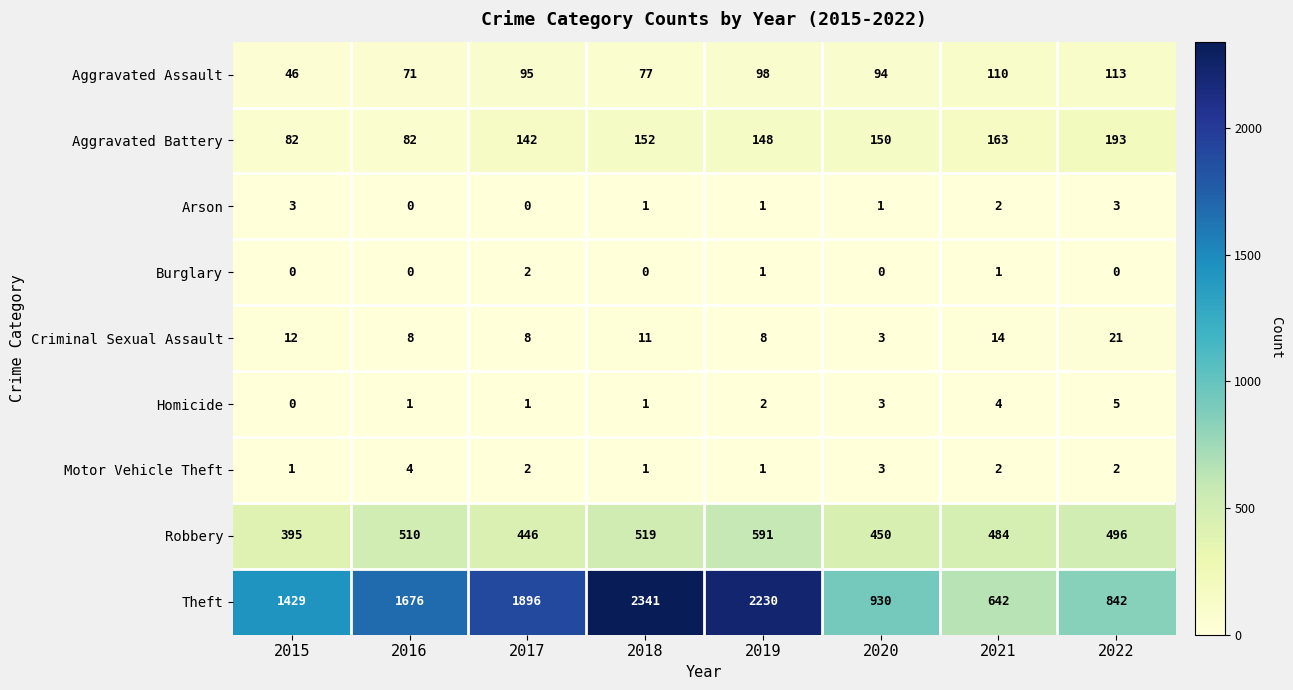

What value does the Theft series have at 2019, to the nearest 10?

2230